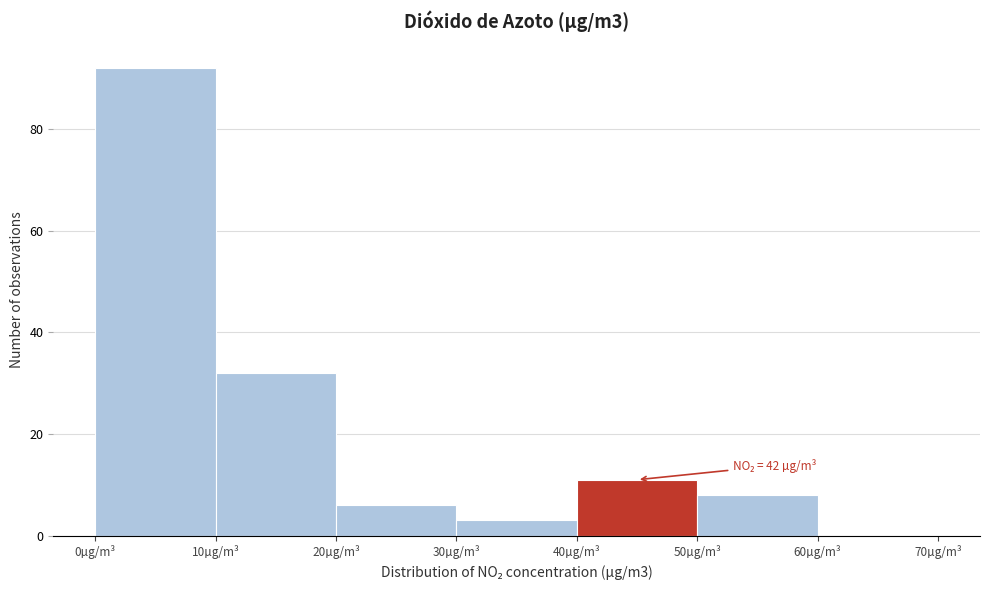

Which range on the x-axis has the tallest bar?

0 to 10